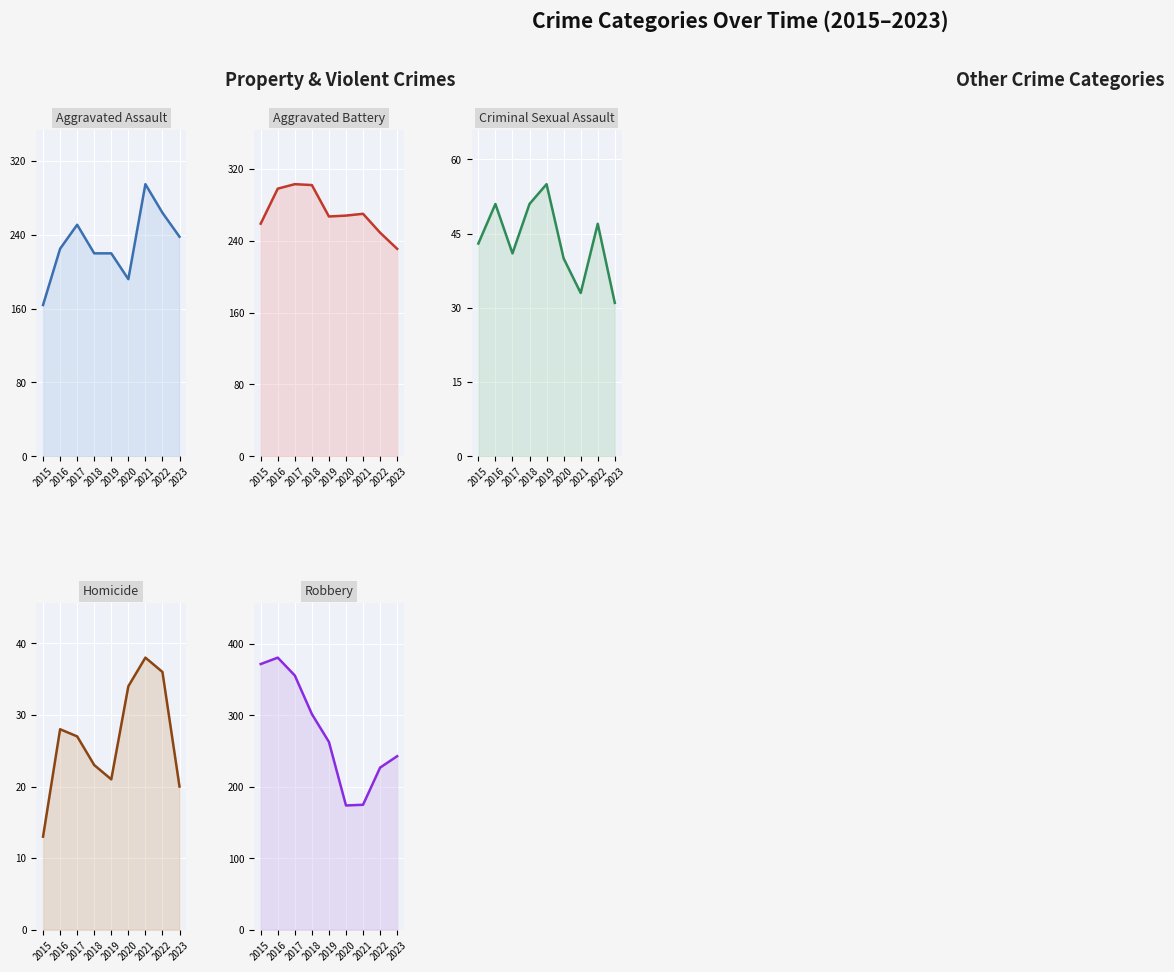

Reading left to right, transcribe all the data shown in this chart.

Aggravated Assault: 2015=164	2016=225	2017=251	2018=220	2019=220	2020=192	2021=295	2022=264	2023=238
Aggravated Battery: 2015=259	2016=298	2017=303	2018=302	2019=267	2020=268	2021=270	2022=249	2023=231
Criminal Sexual Assault: 2015=43	2016=51	2017=41	2018=51	2019=55	2020=40	2021=33	2022=47	2023=31
Homicide: 2015=13	2016=28	2017=27	2018=23	2019=21	2020=34	2021=38	2022=36	2023=20
Robbery: 2015=372	2016=381	2017=356	2018=302	2019=263	2020=174	2021=175	2022=227	2023=243